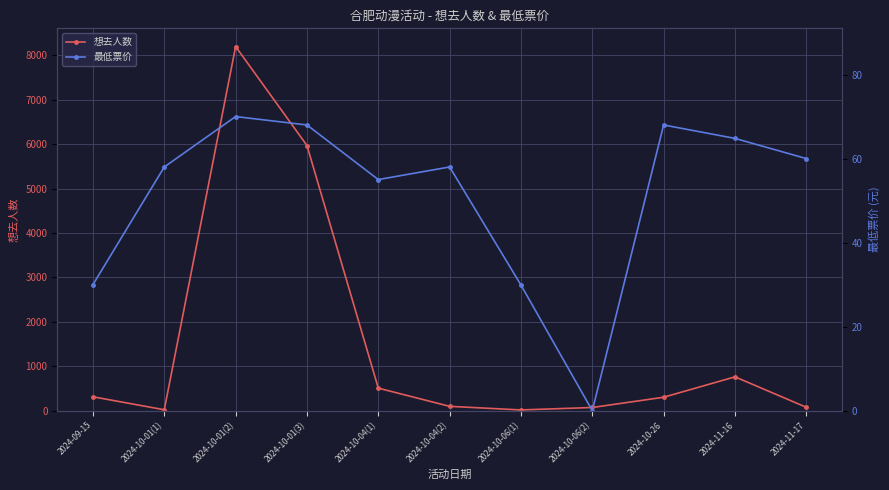

How many data points in 最低票价 are less than 58?

4